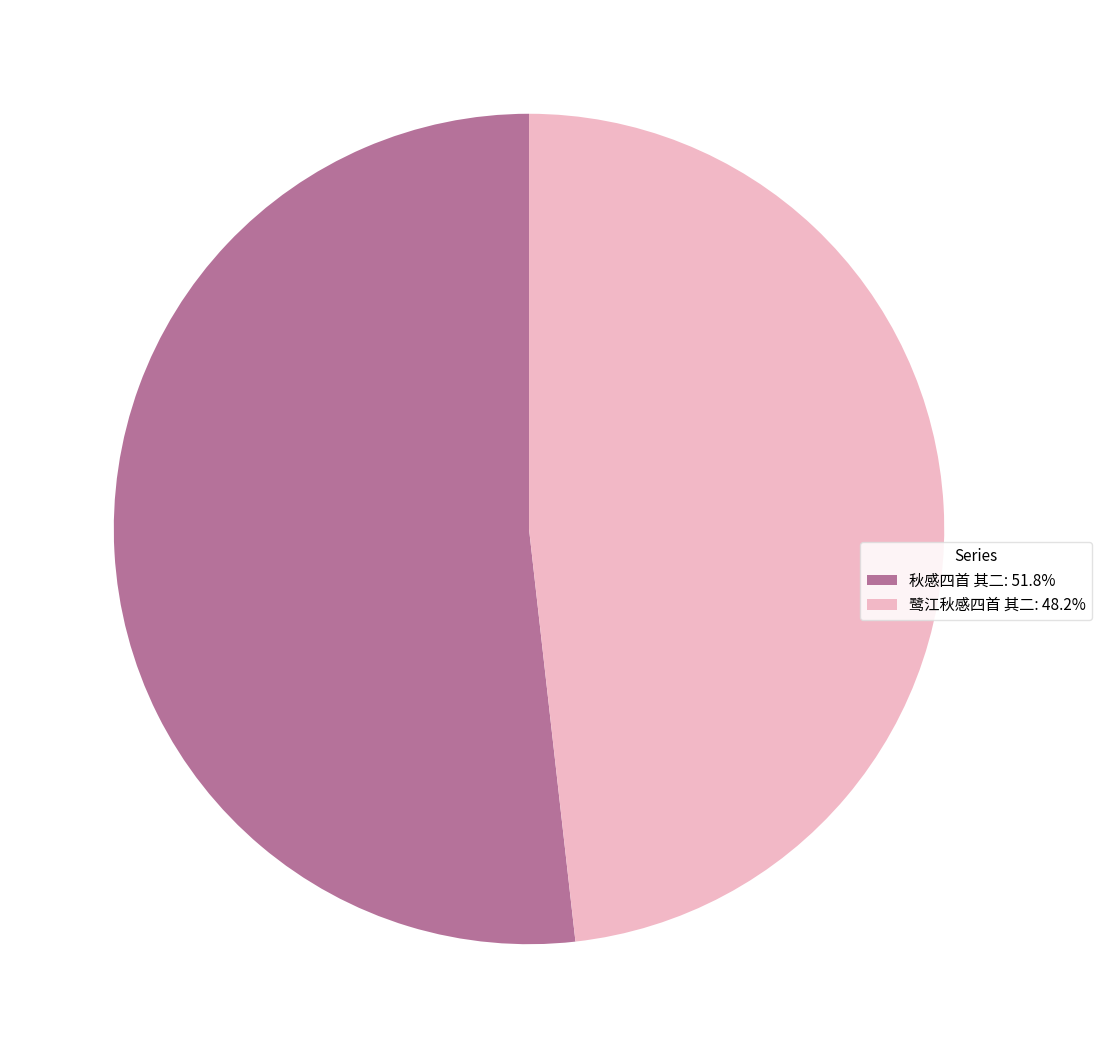

Which category has the smallest portion of the pie?

鹭江秋感四首 其二